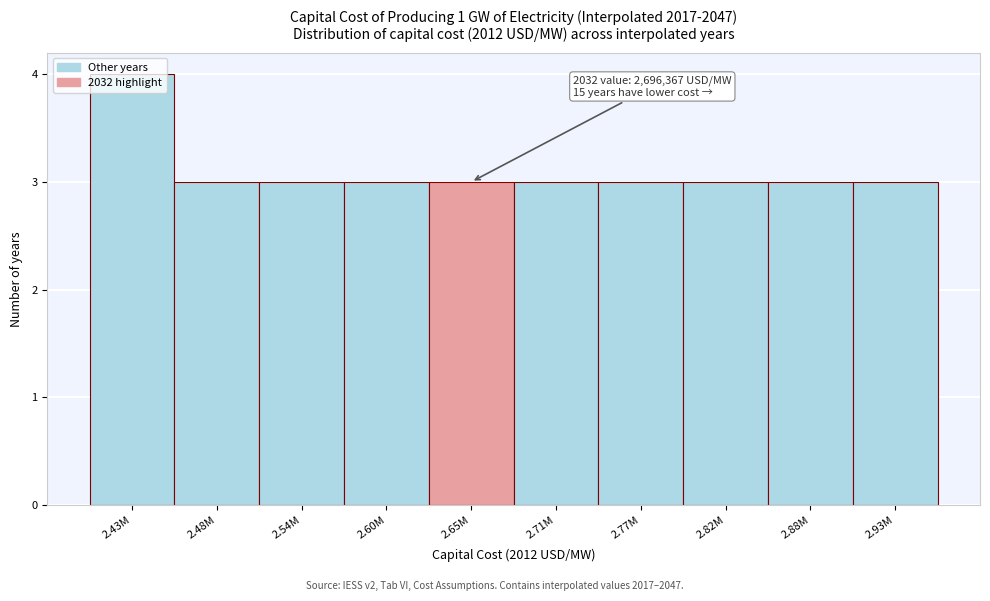

True or false: the data shows 4 at 2.43M.

True